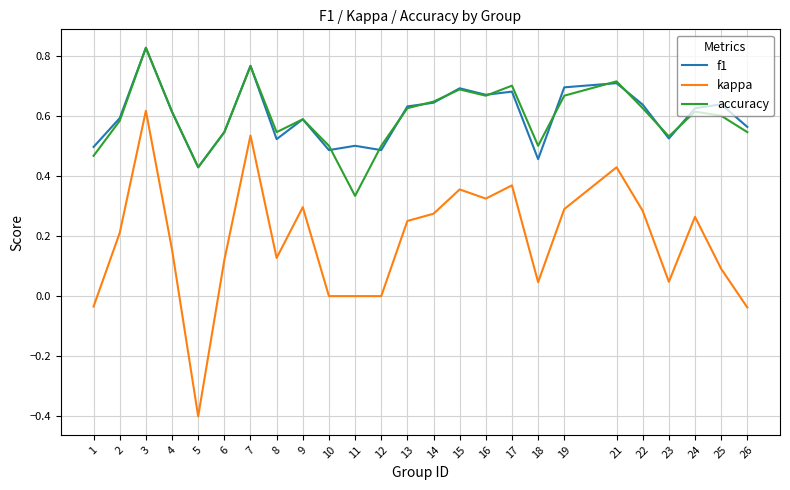

Does the chart display data point markers on the line(s)?

No